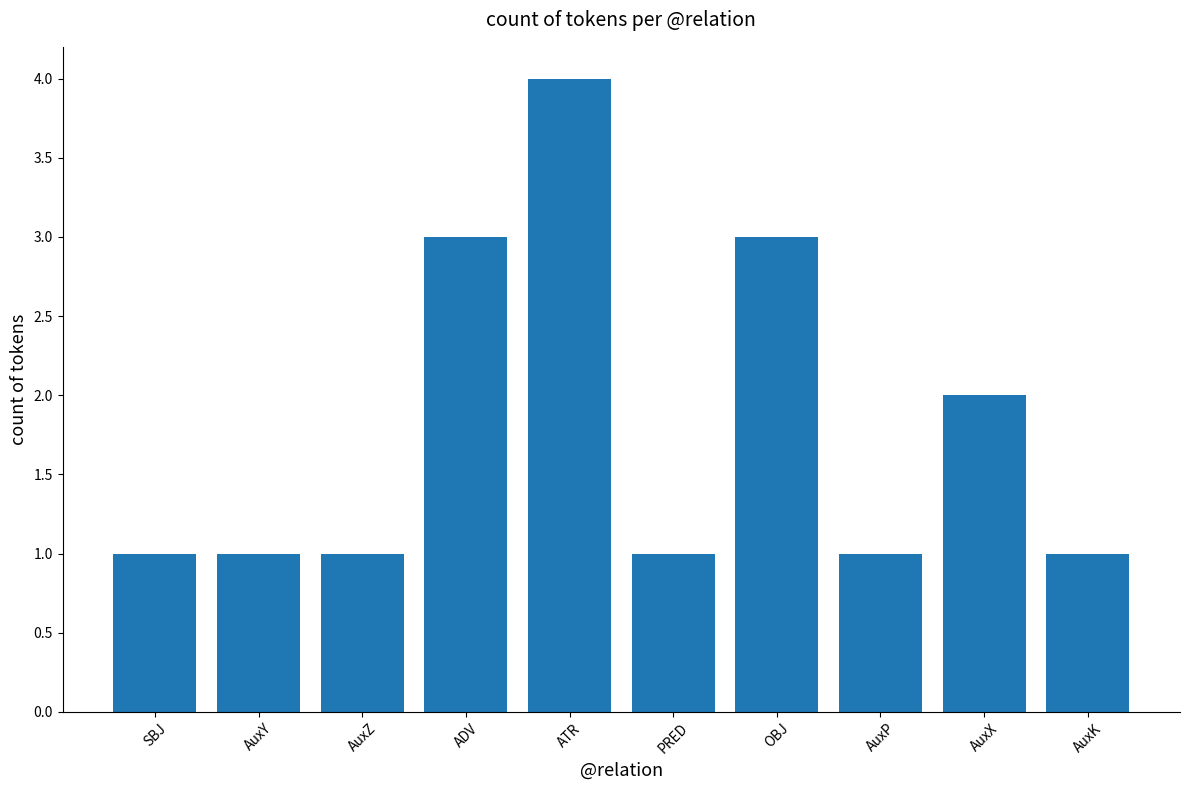

Reading left to right, transcribe all the data shown in this chart.

SBJ=1	AuxY=1	AuxZ=1	ADV=3	ATR=4	PRED=1	OBJ=3	AuxP=1	AuxX=2	AuxK=1